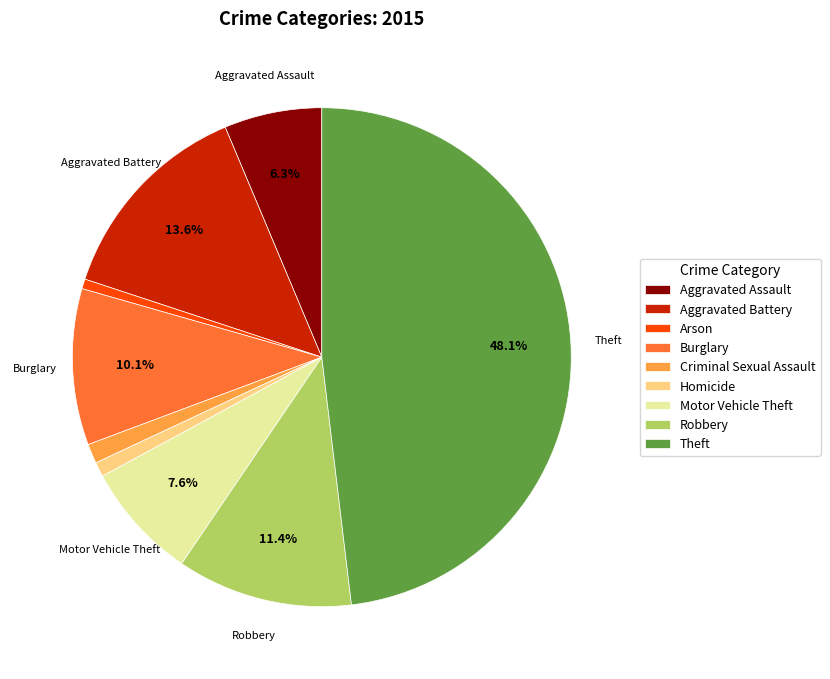

What percentage is NOT represented by Theft?

51.9%